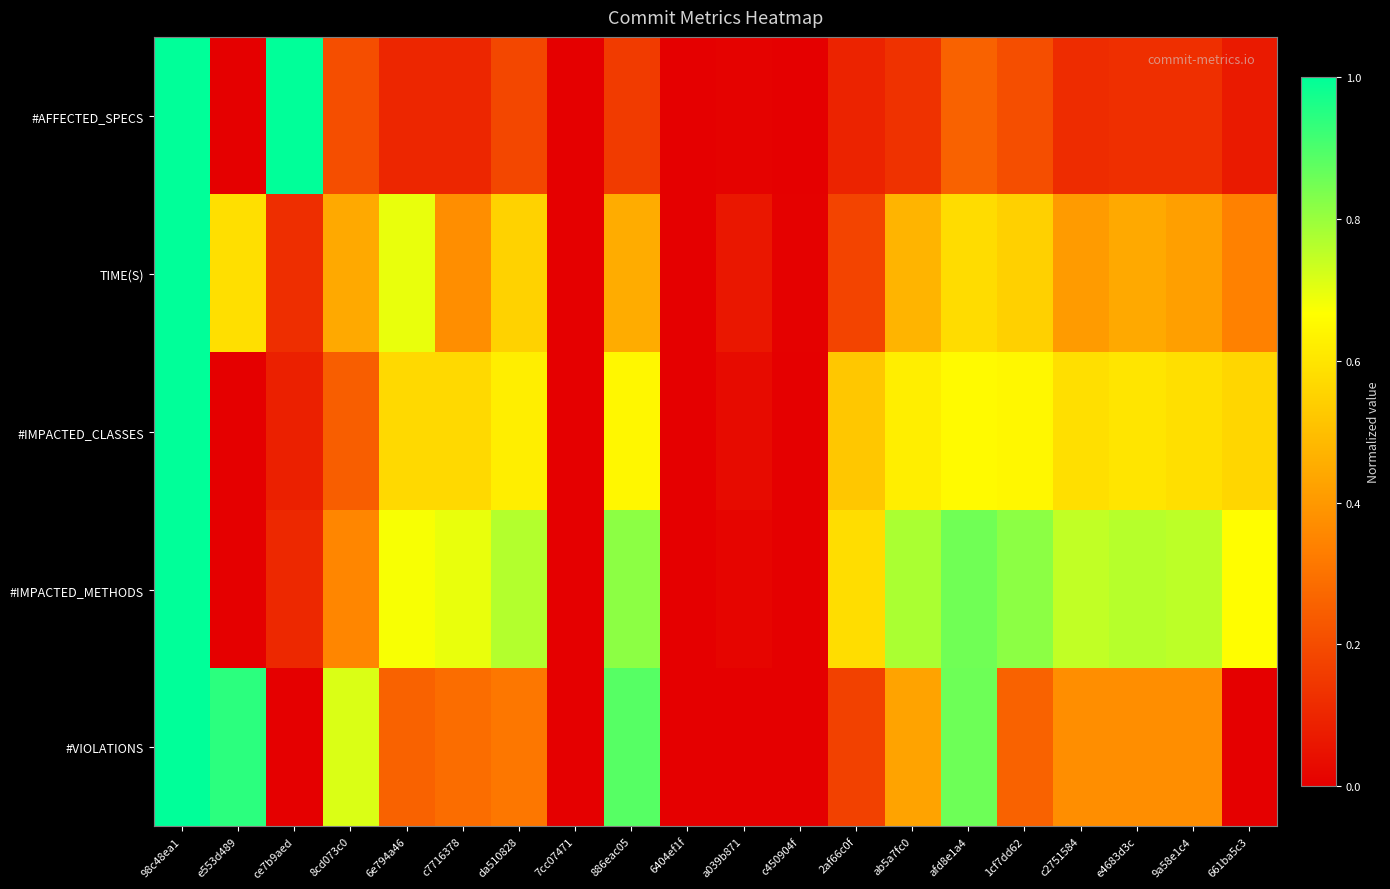

What is the maximum value shown in the chart?

1.0